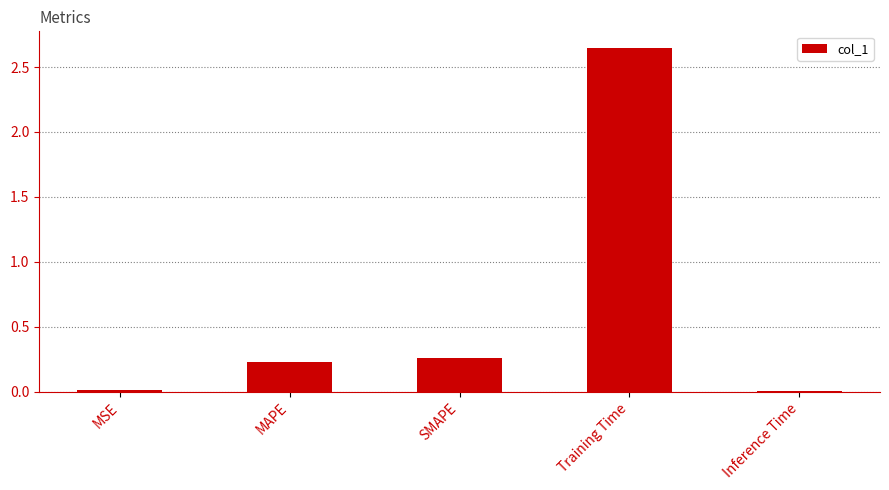

What is the label of the 2nd bar from the left?

MAPE